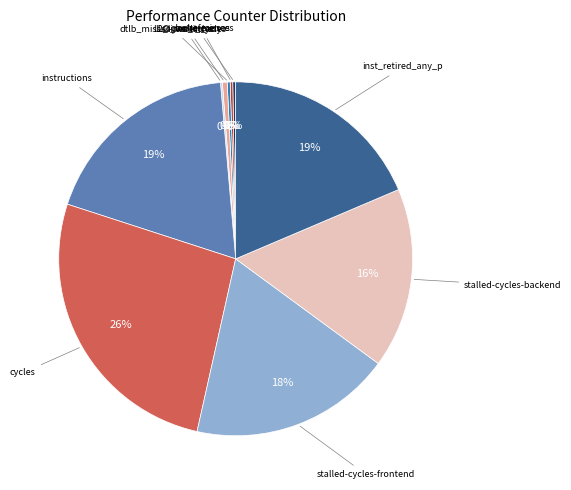

Does any single category account for the majority?

No